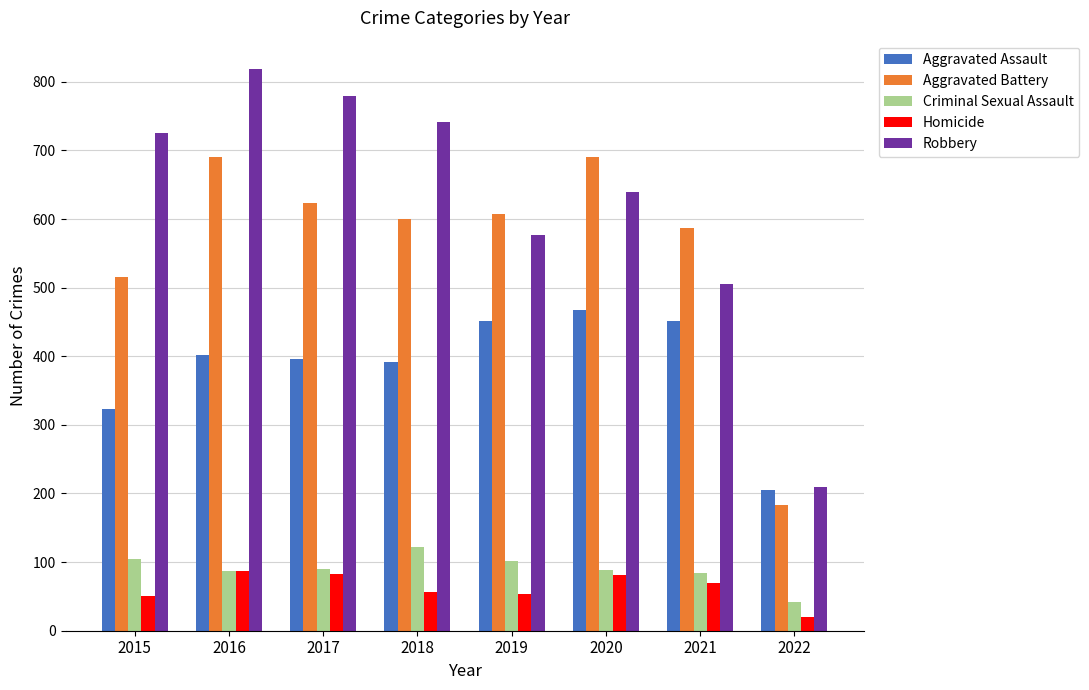

What is the total value across all series at 2015?

1719